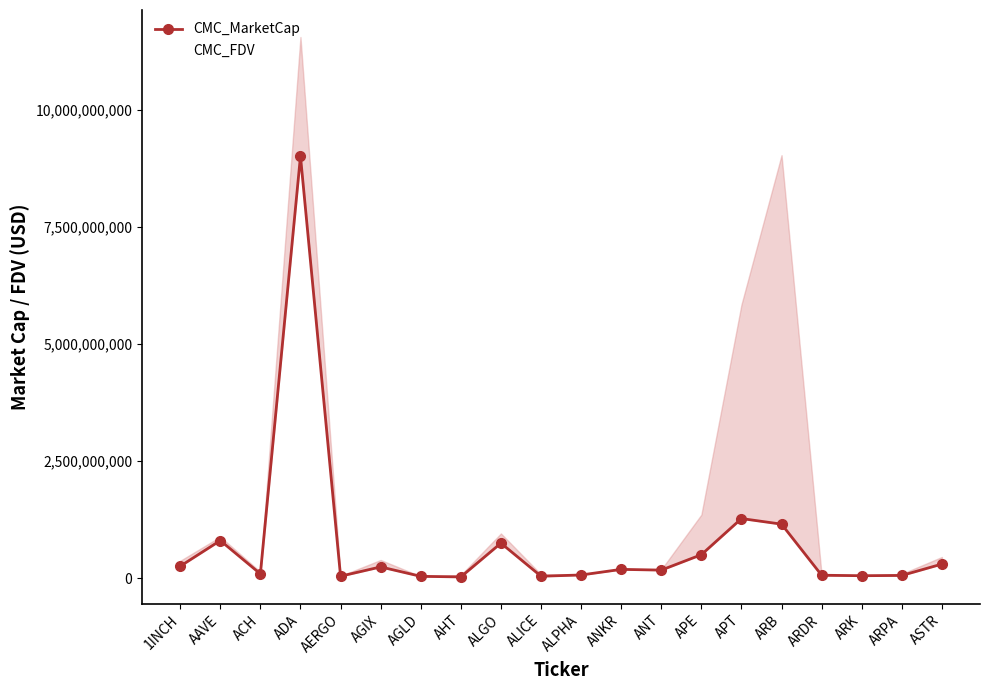

What is the sum of all CMC_FDV values?

31843412363.8